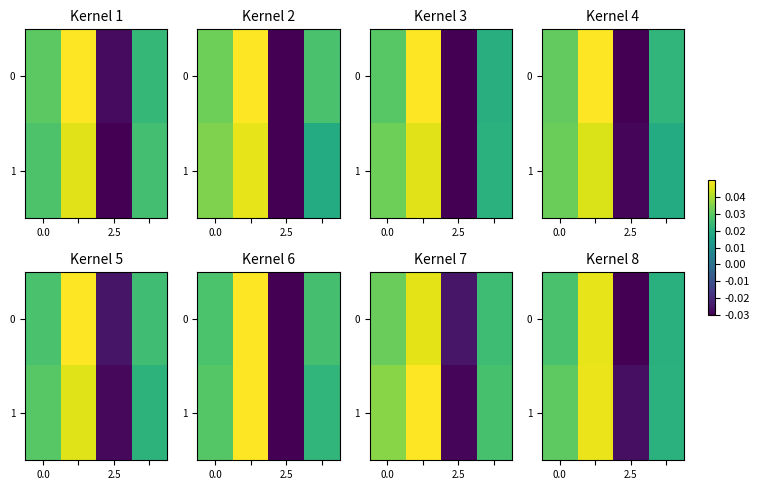

The value of 0 at 0.0 is 0.0. True or false?

True